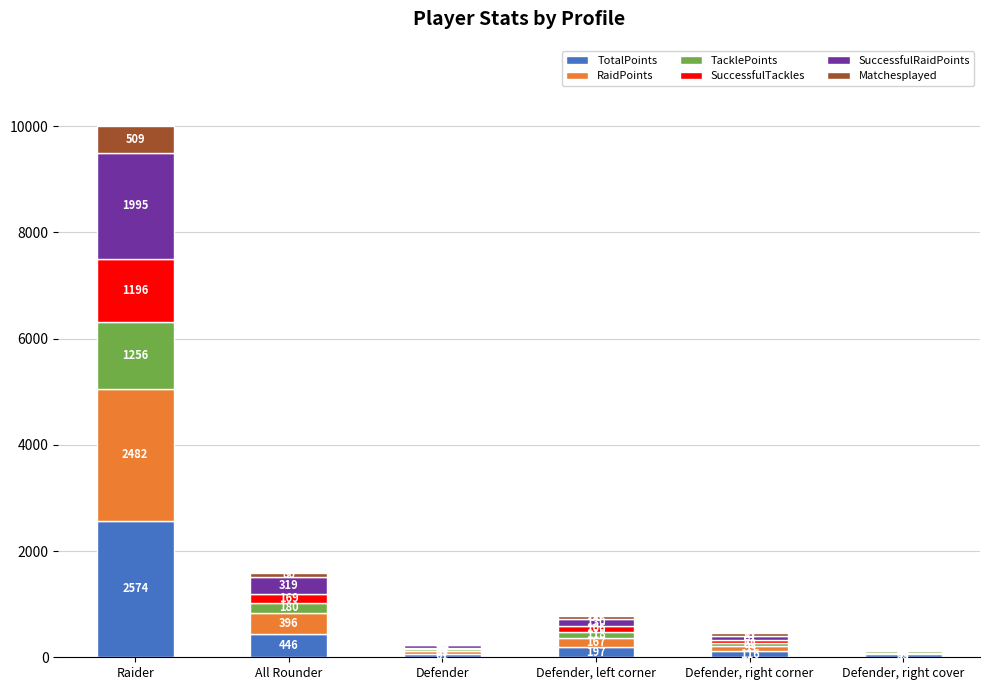

At which category is the sum across all series the highest?

Raider